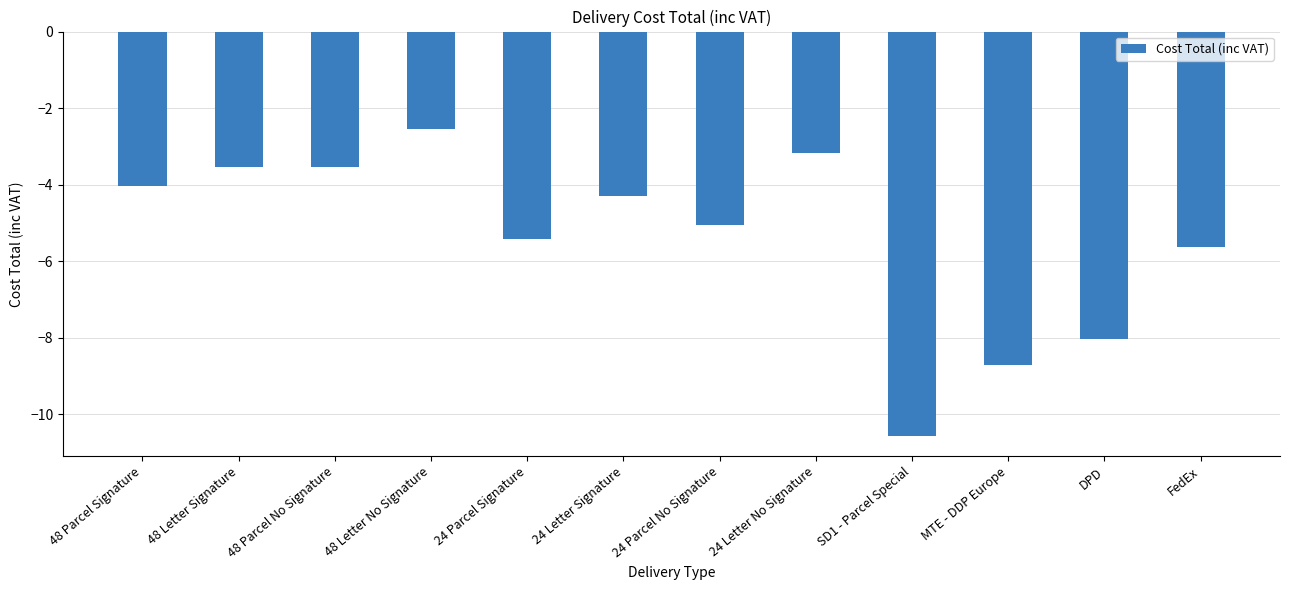

Are the bars grouped side by side (vs. stacked)?

No